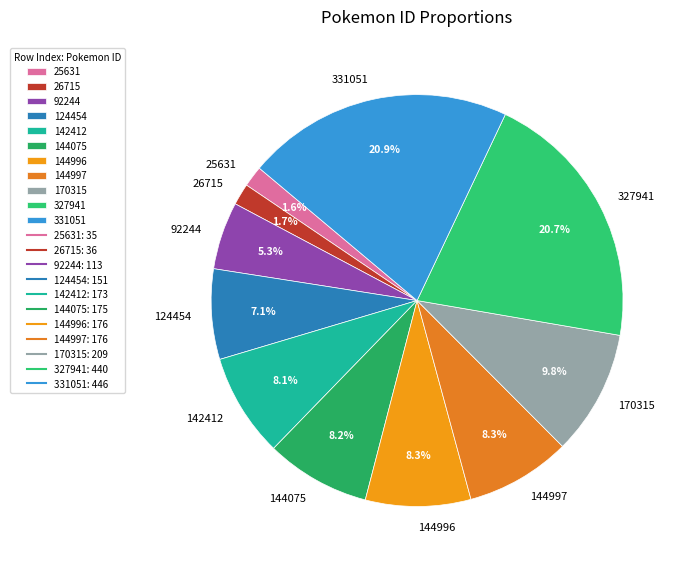

What percentage is the 170315 slice, to the nearest percent?

10%